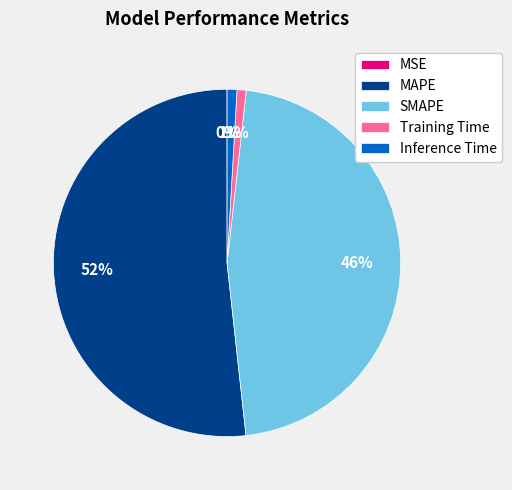

Is it true that Inference Time is 1% of the pie?

True